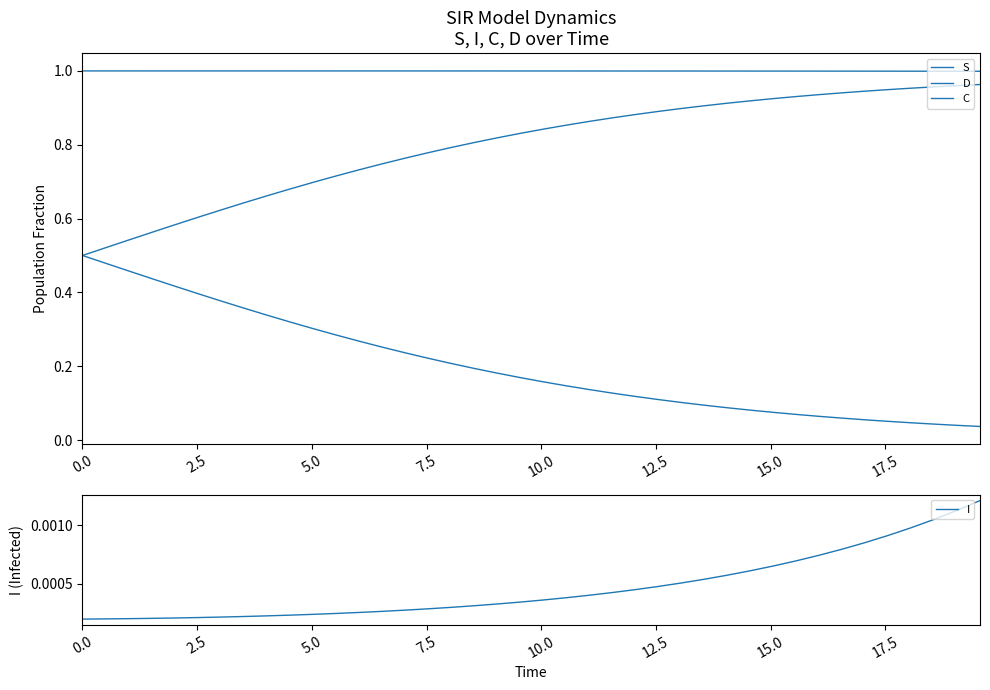

True or false: I has more than 0 interior local peaks.

False